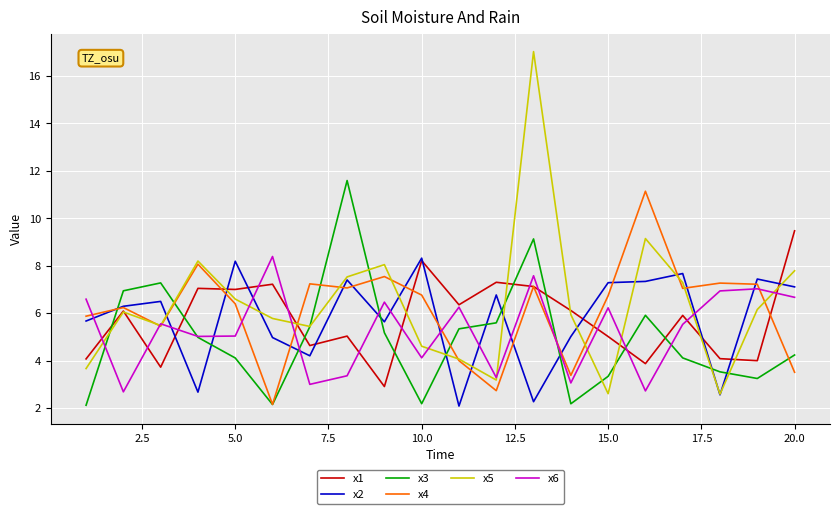

What is the lowest value of the x6 series?

2.7